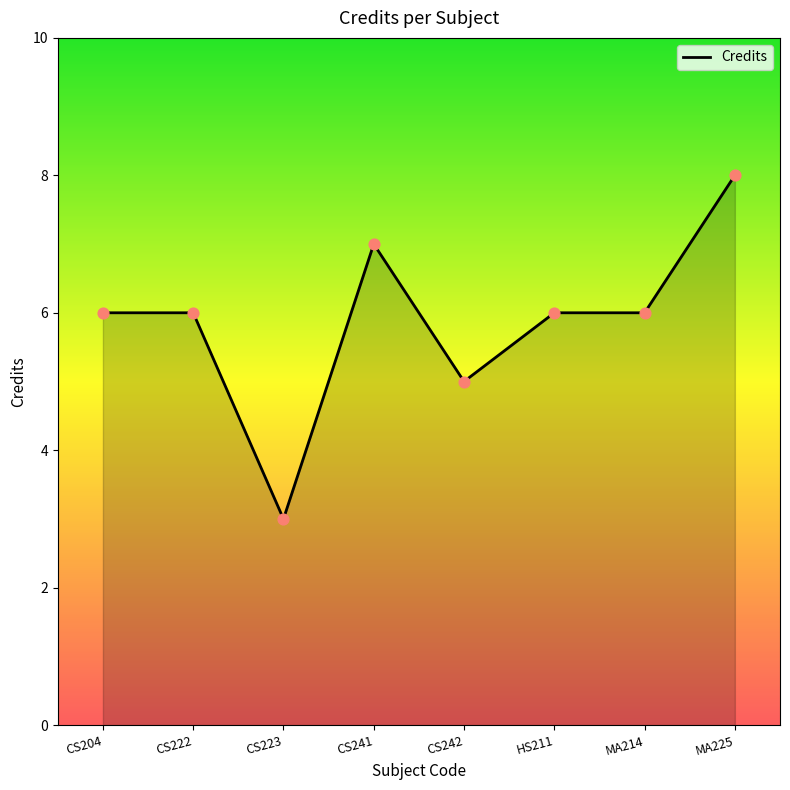

What is the ratio of the value at HS211 to the value at CS223?

2.0